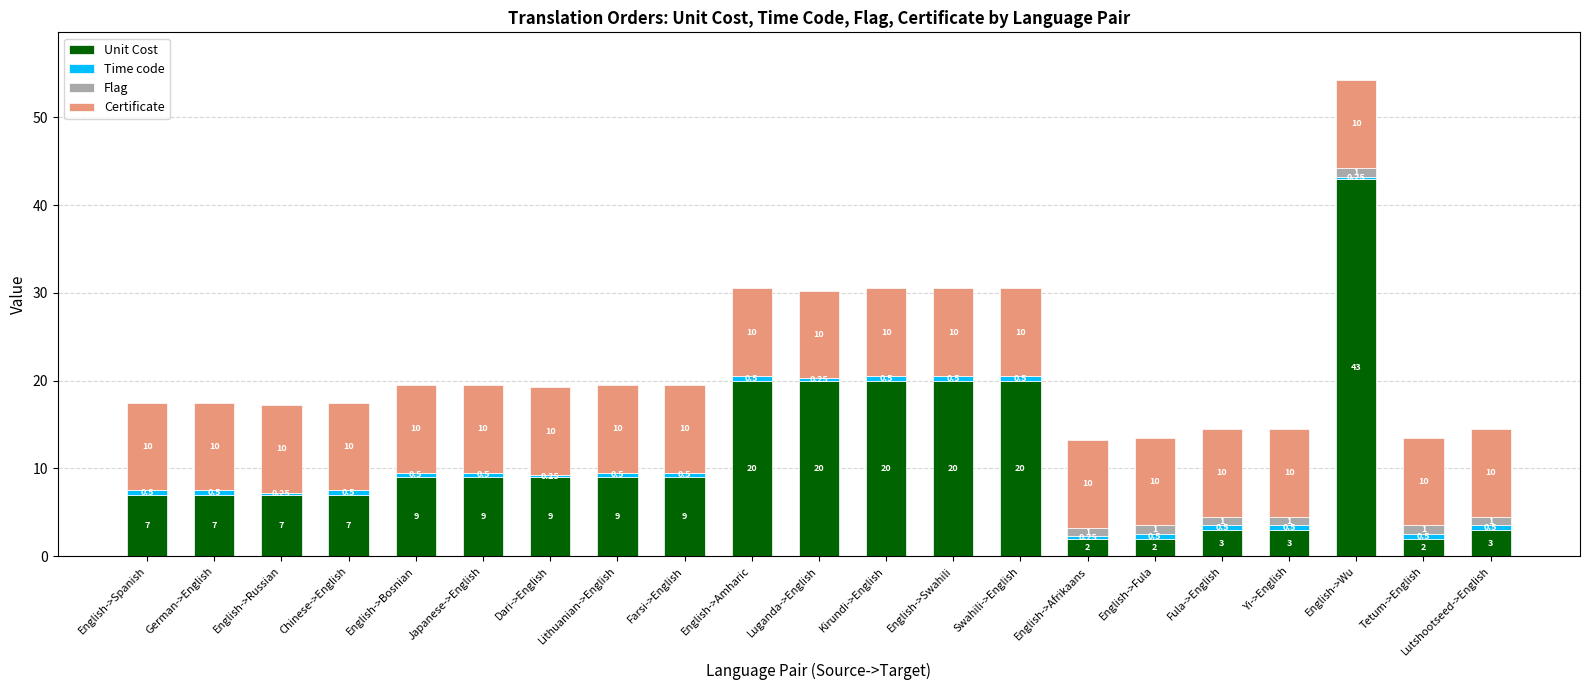

What is the sum of the Certificate values at English->Bosnian and English->Swahili?

20.0